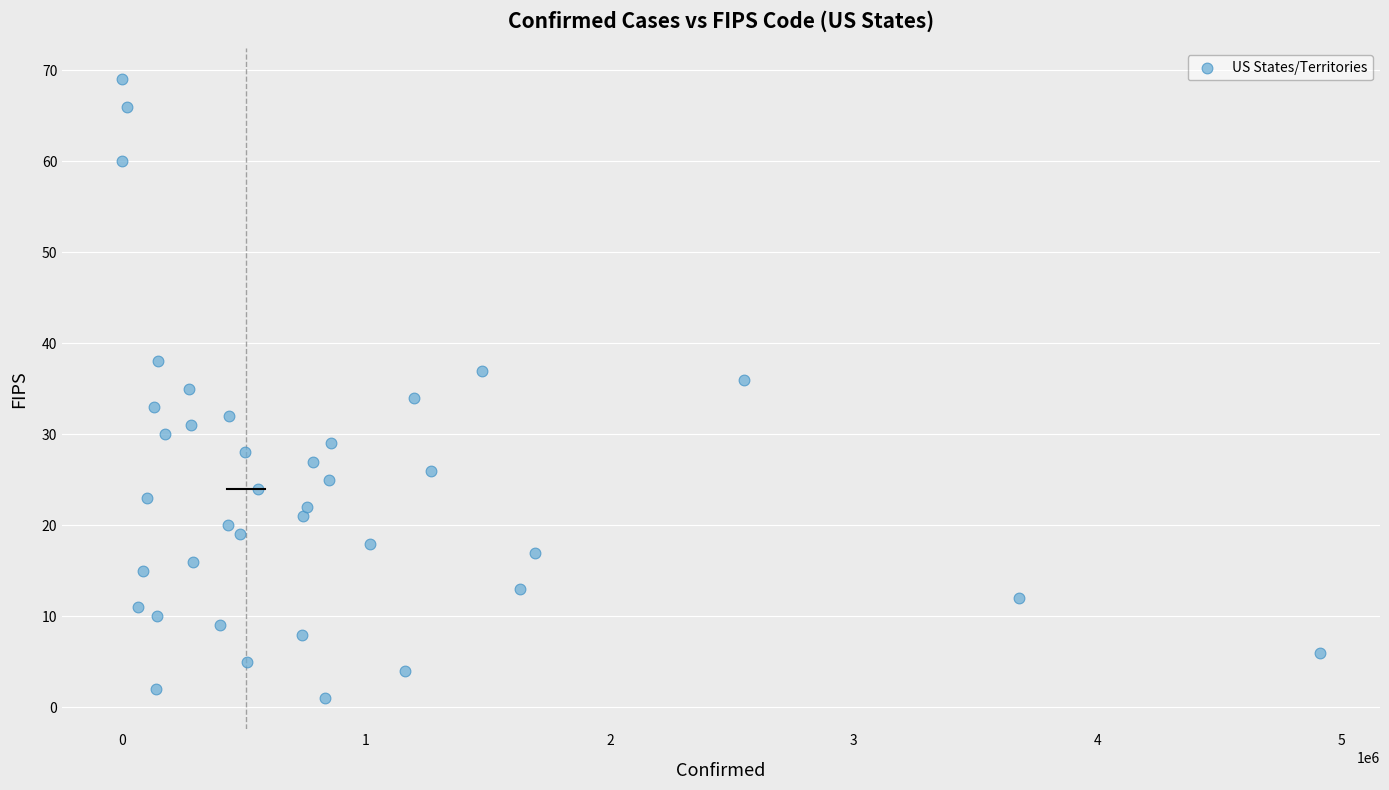

What is the range of Y values (max minus min)?

68